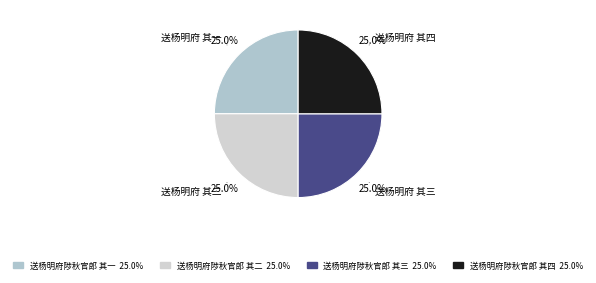

How many segments does this pie chart have?

4